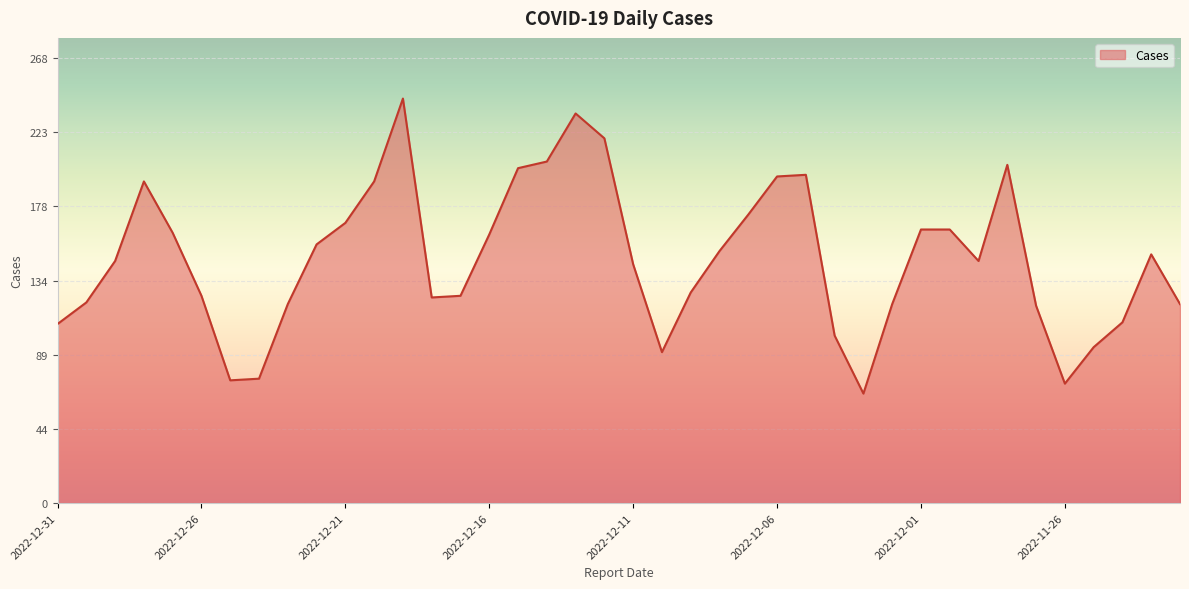

What is the maximum value shown in the chart?

244